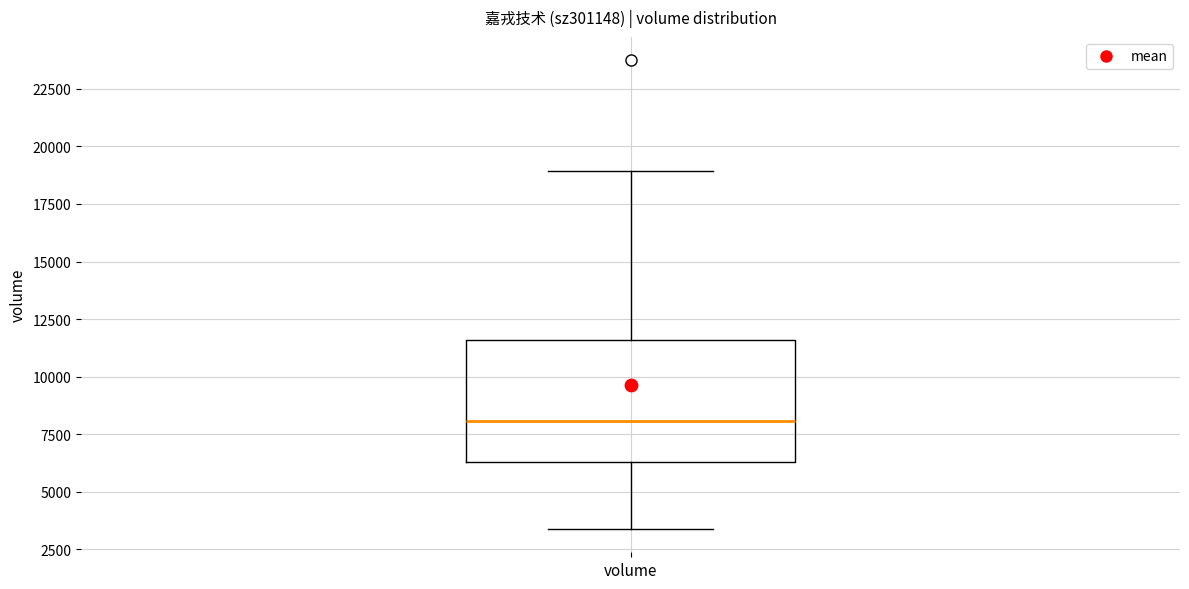

Transcribe this box plot: give where the median line is, the range the box spans, and where the two whiskers end, as read against the y-axis. The values are not printed on the chart, so give them approximately, as read against the axis.

median 8000, box 6500 to 11500, whiskers 3500 to 19000